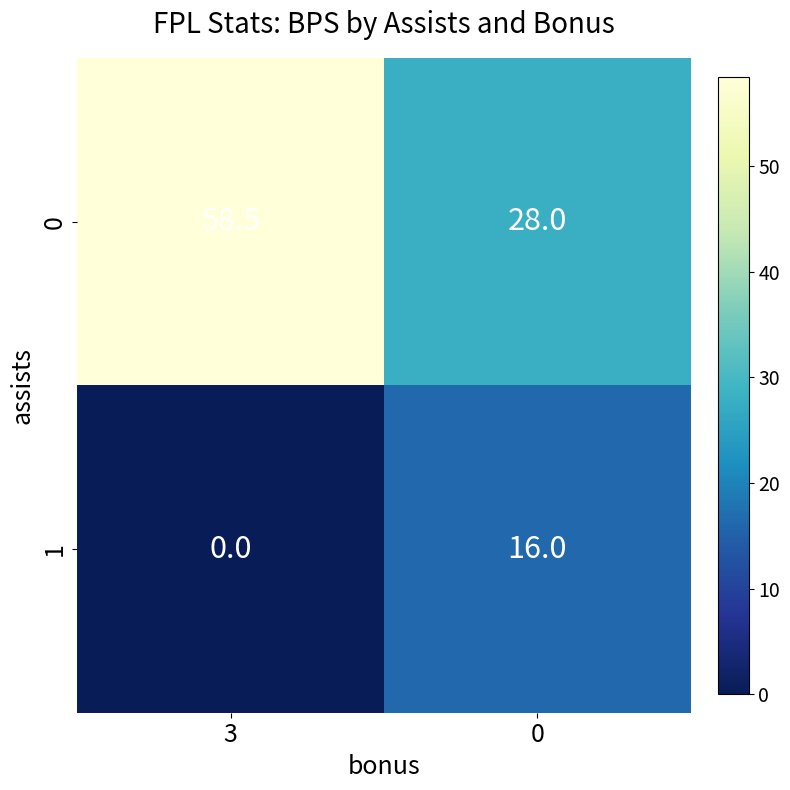

The value of 1 at 0 is 16.0. True or false?

True